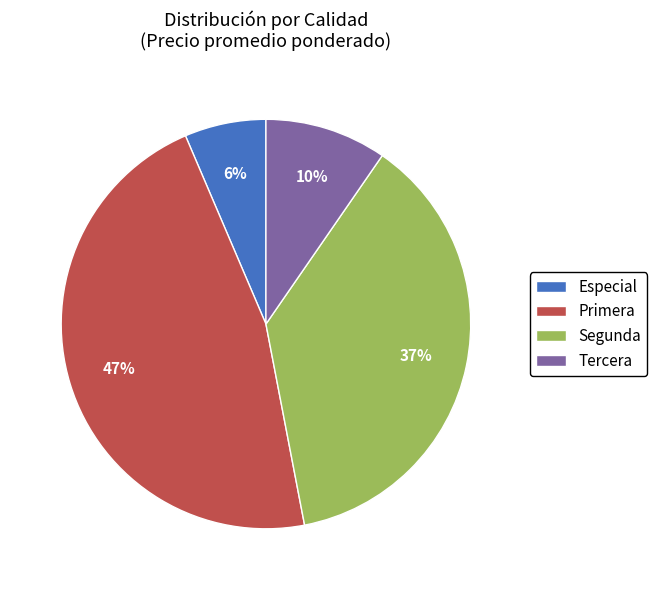

To the nearest percent, what percentage of the pie is Primera?

47%